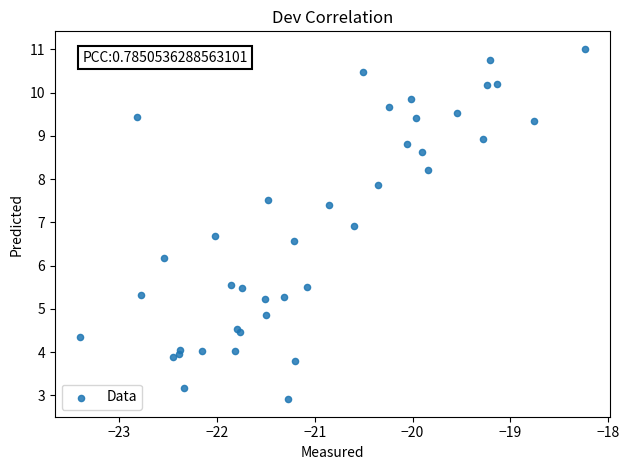

What Y value in the scatter plot is closest to 6?

6.2